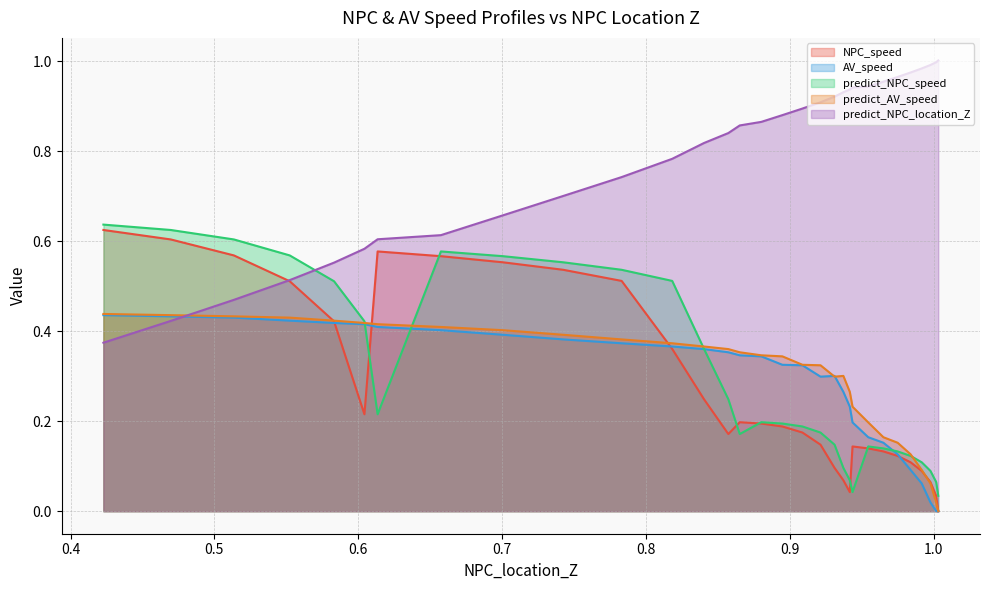

What is the maximum value shown in the chart?

1.0